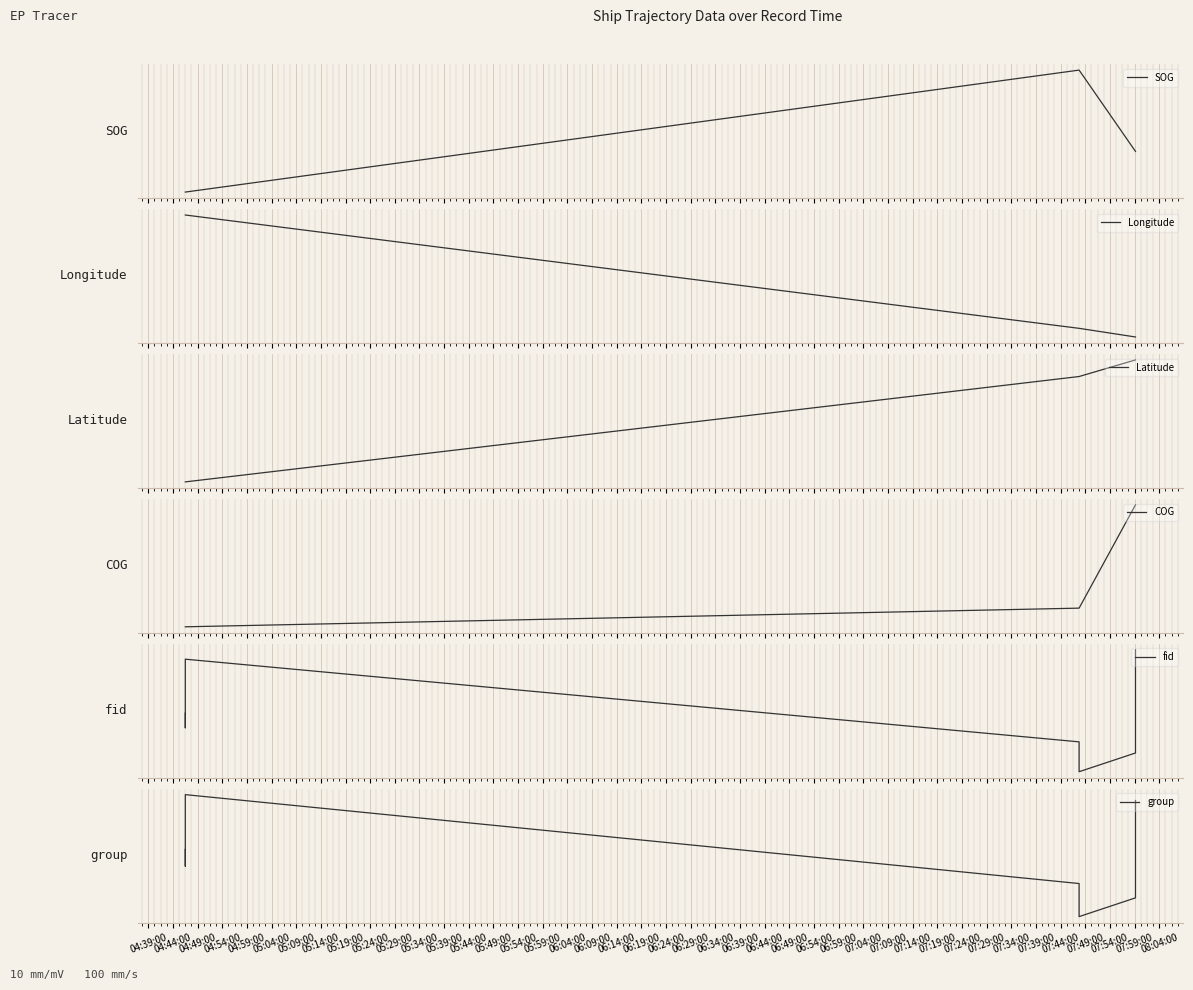

Which series has the largest total across all categories?

fid